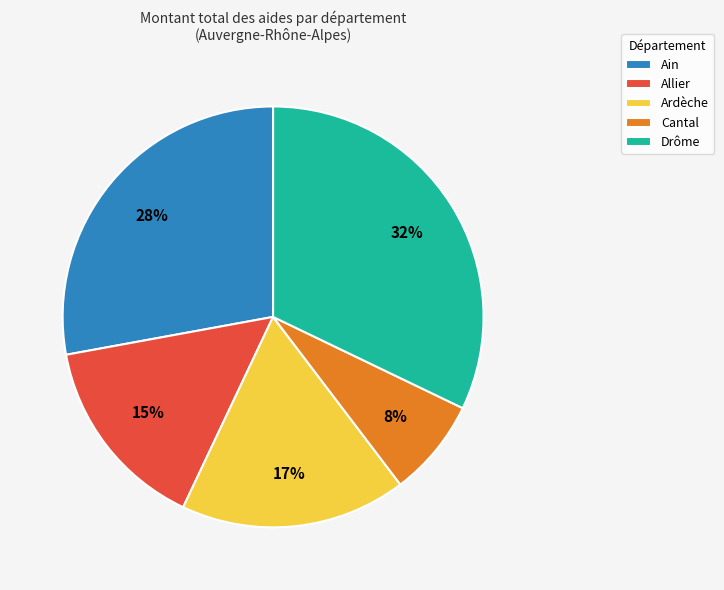

Is the sum of Cantal and Ain greater than half?

No